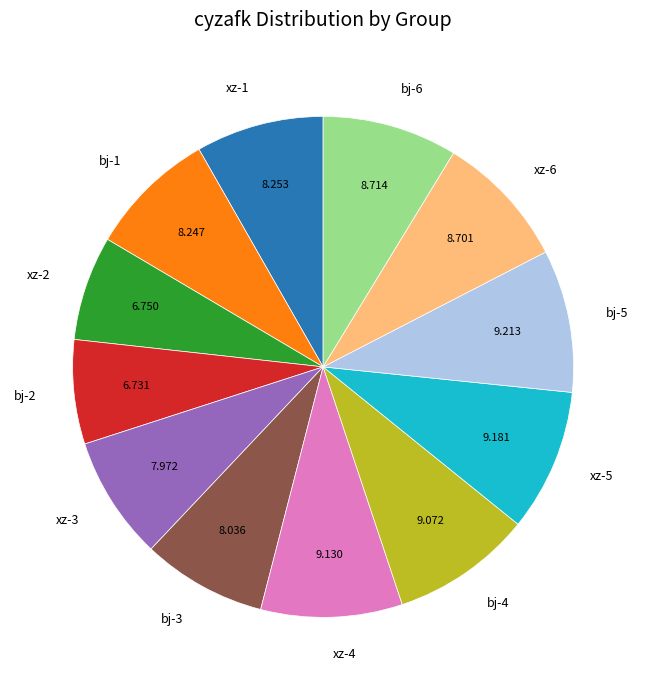

Do bj-5 and bj-6 together represent more than half of the pie?

No